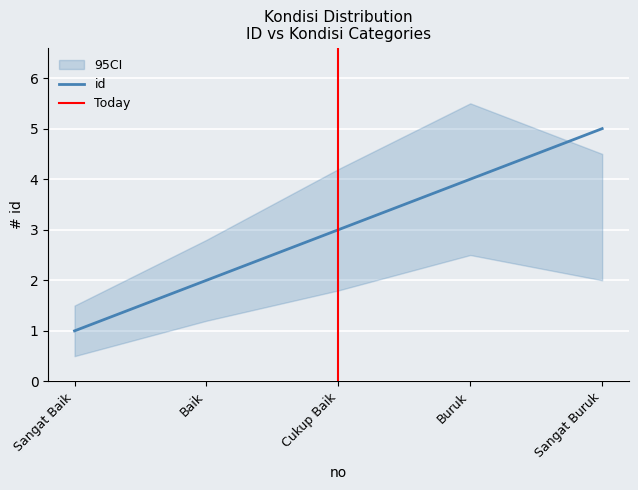

What is the sum of the values at Cukup Baik and Baik?

5